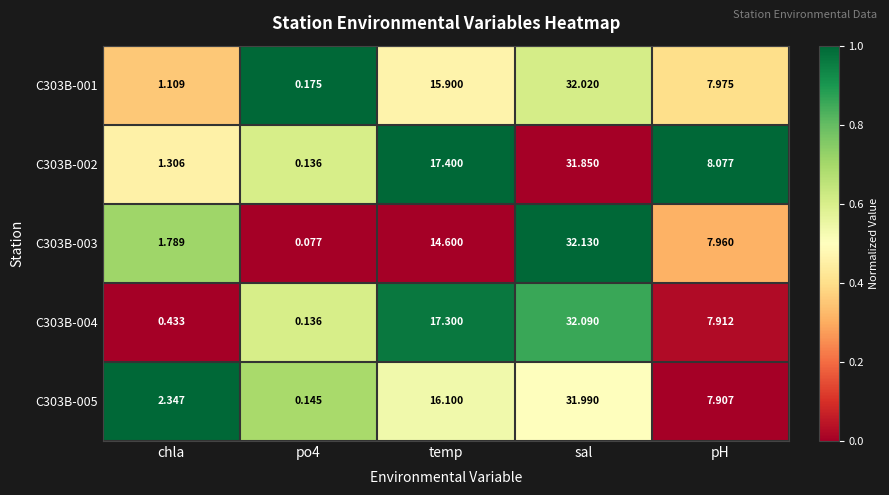

Which category has the highest value in the C303B-001 series?

sal